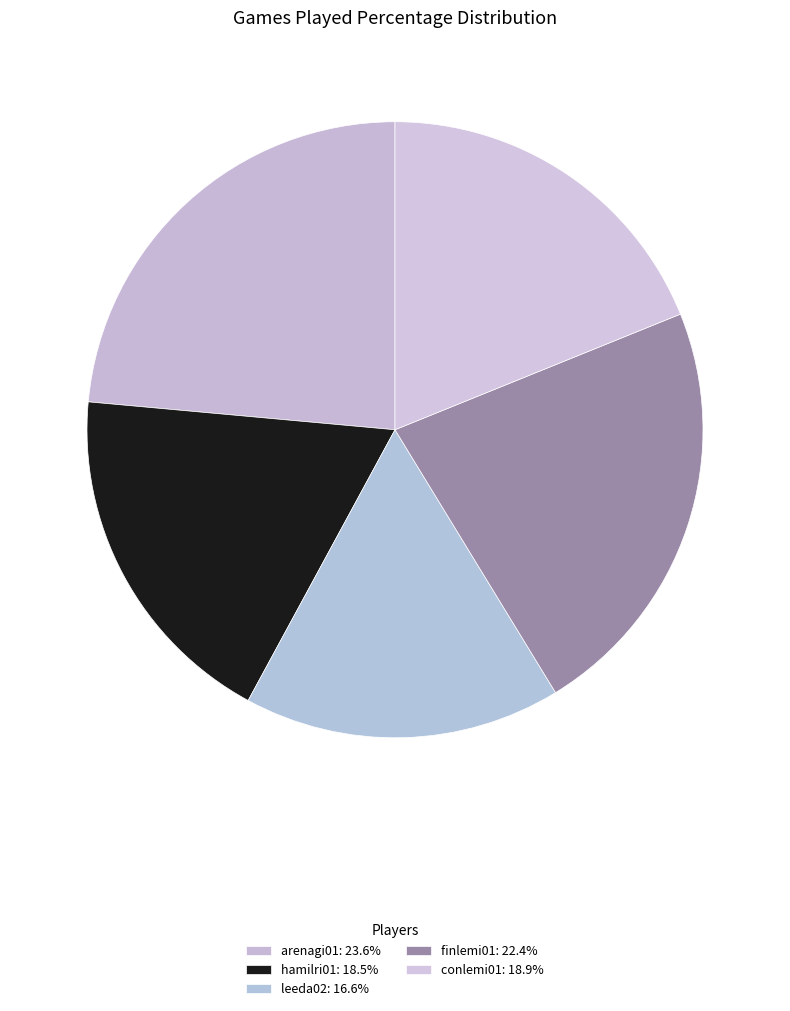

To the nearest percent, what percentage of the pie is hamilri01?

19%